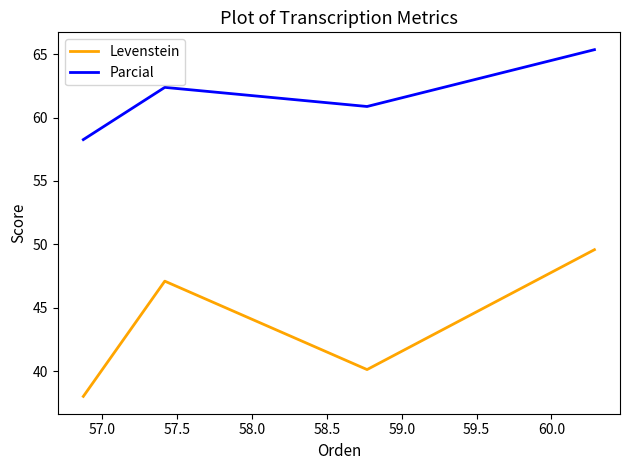

Which series has the largest range (max minus min)?

Levenstein